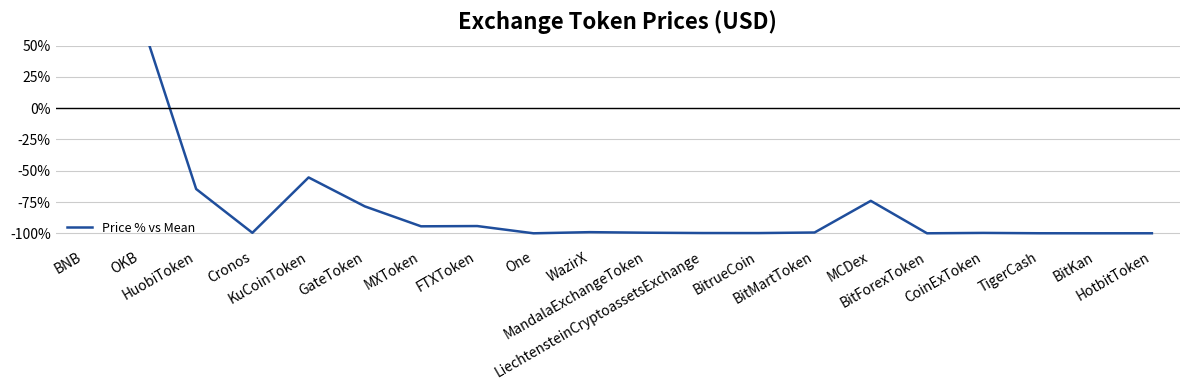

Reading right to left, extract all data points from this chart.

-100.0	-100.0	-100.0	-99.7	-100.0	-74.1	-99.4	-99.8	-99.8	-99.5	-99.1	-100.0	-94.2	-94.4	-78.5	-55.4	-99.6	-64.6	73.2	1584.7